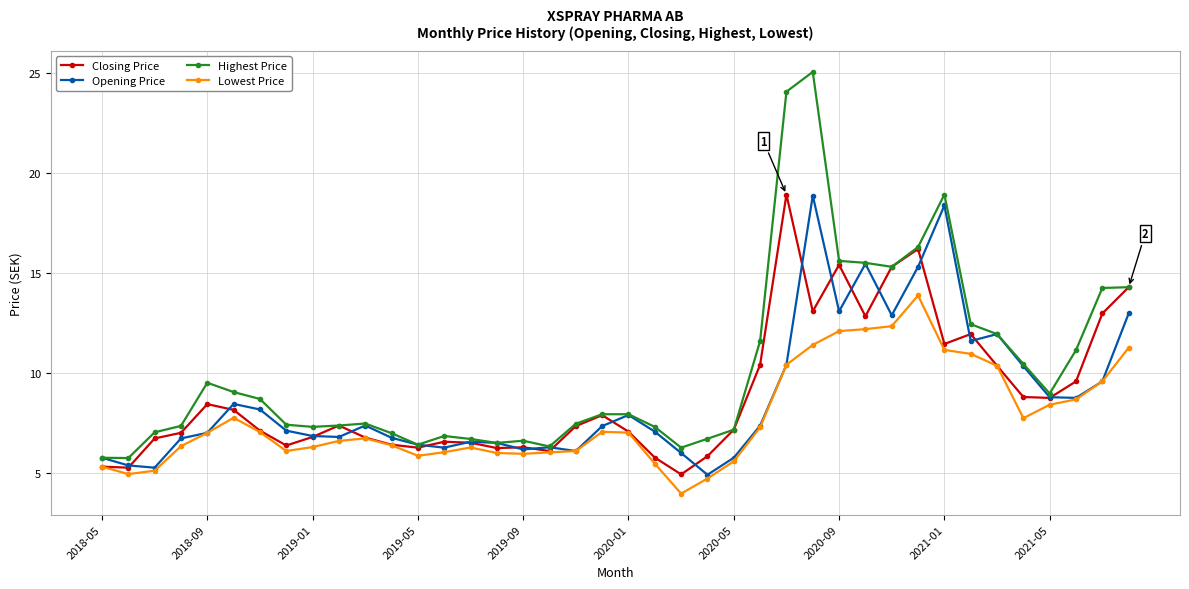

Count the number of categories in the chart.

40